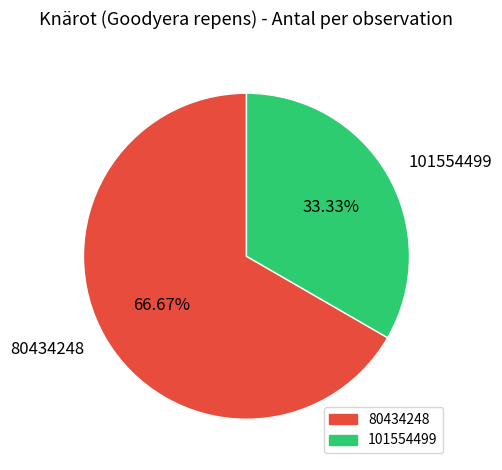

Which has a higher value, 80434248 or 101554499?

80434248